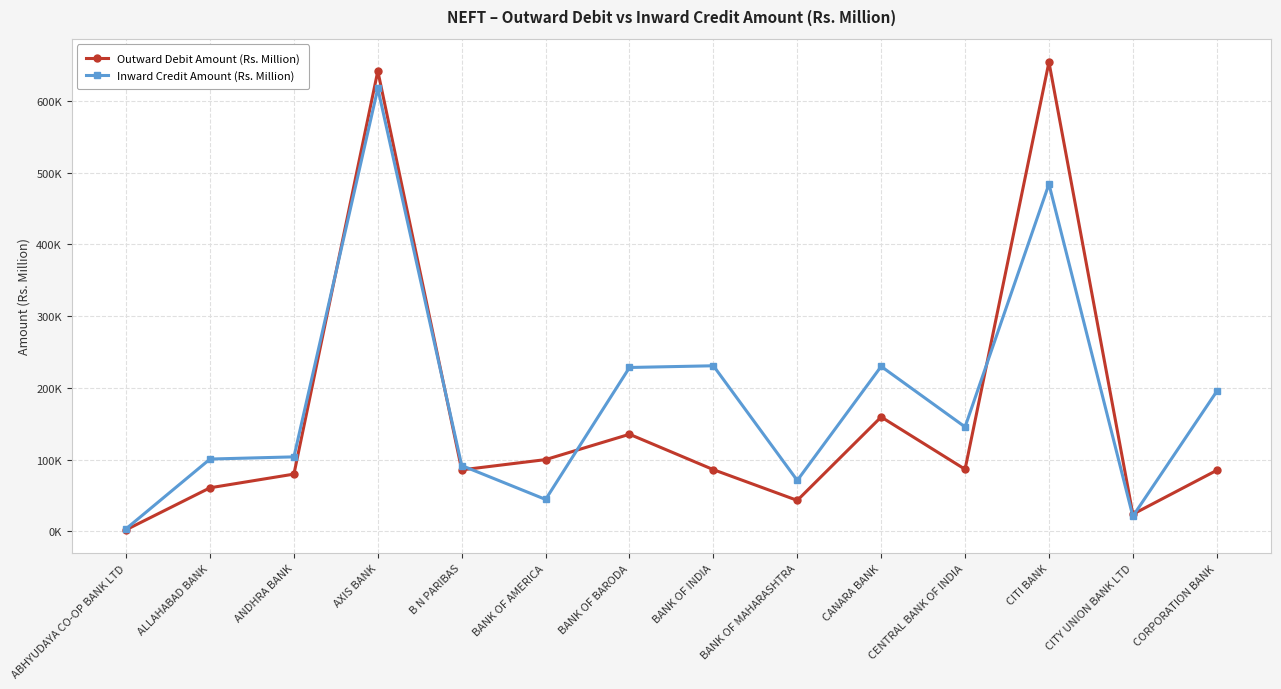

At which category is the sum across all series the highest?

AXIS BANK